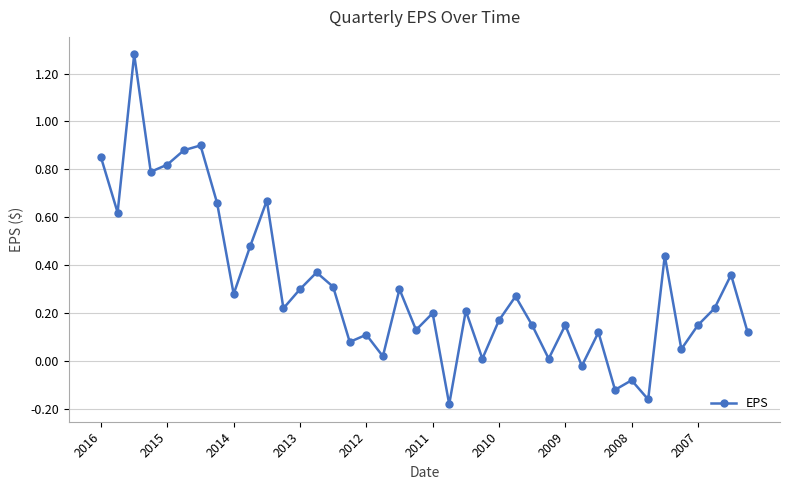

What is the difference between the maximum and minimum values?

1.5